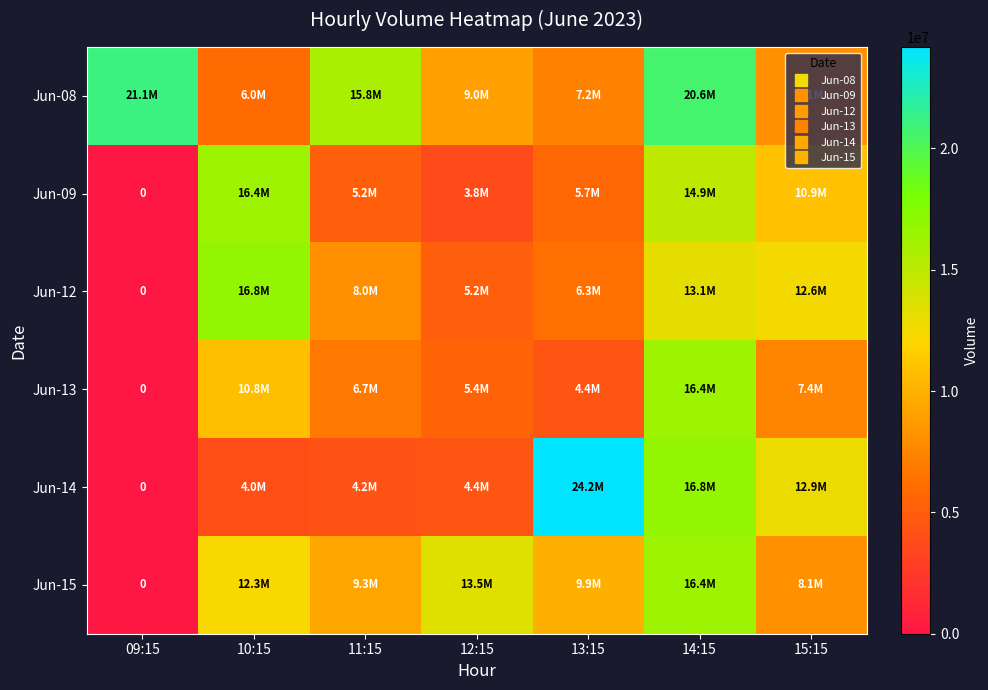

How many distinct data groups are displayed?

6